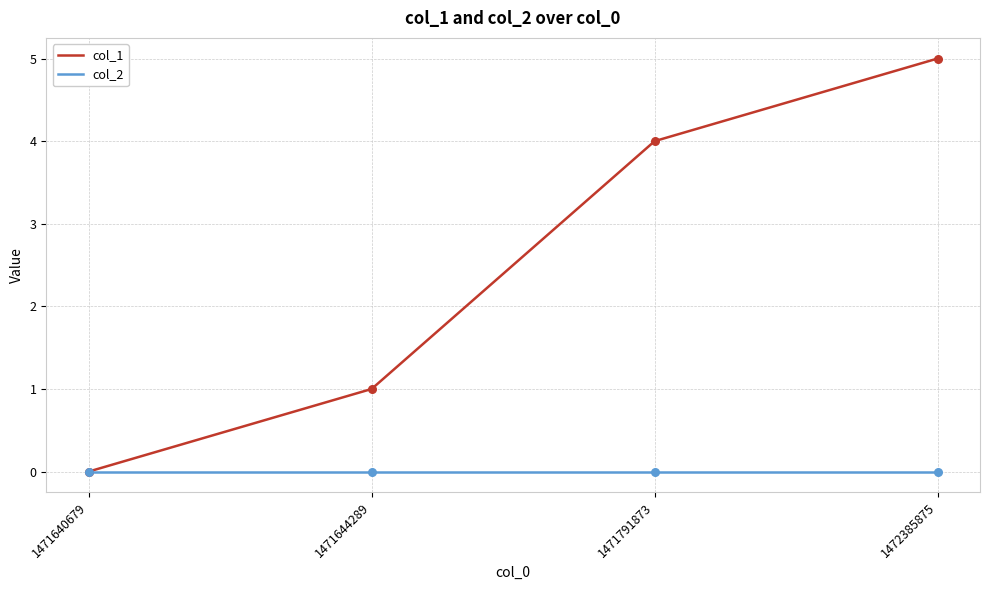

Between 1471644289 and 1471791873, which series saw the biggest shift?

col_1